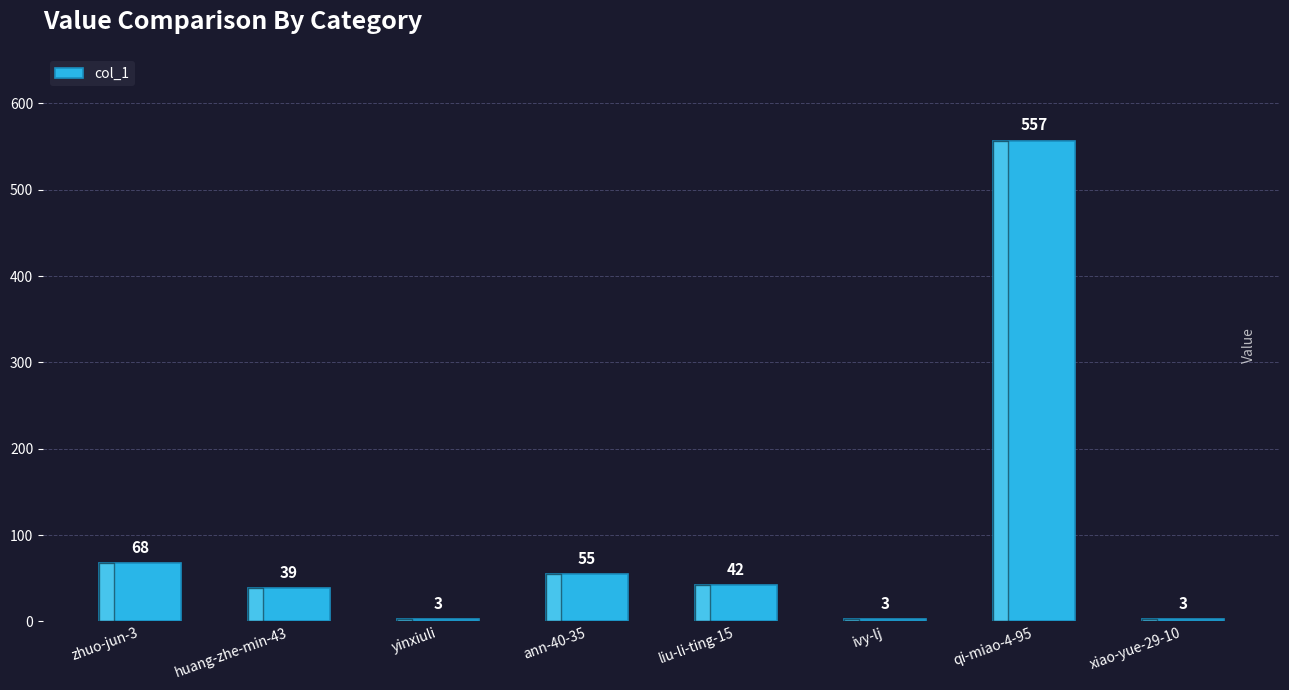

Reading left to right, what are all the values shown in this chart?

68	39	3	55	42	3	557	3